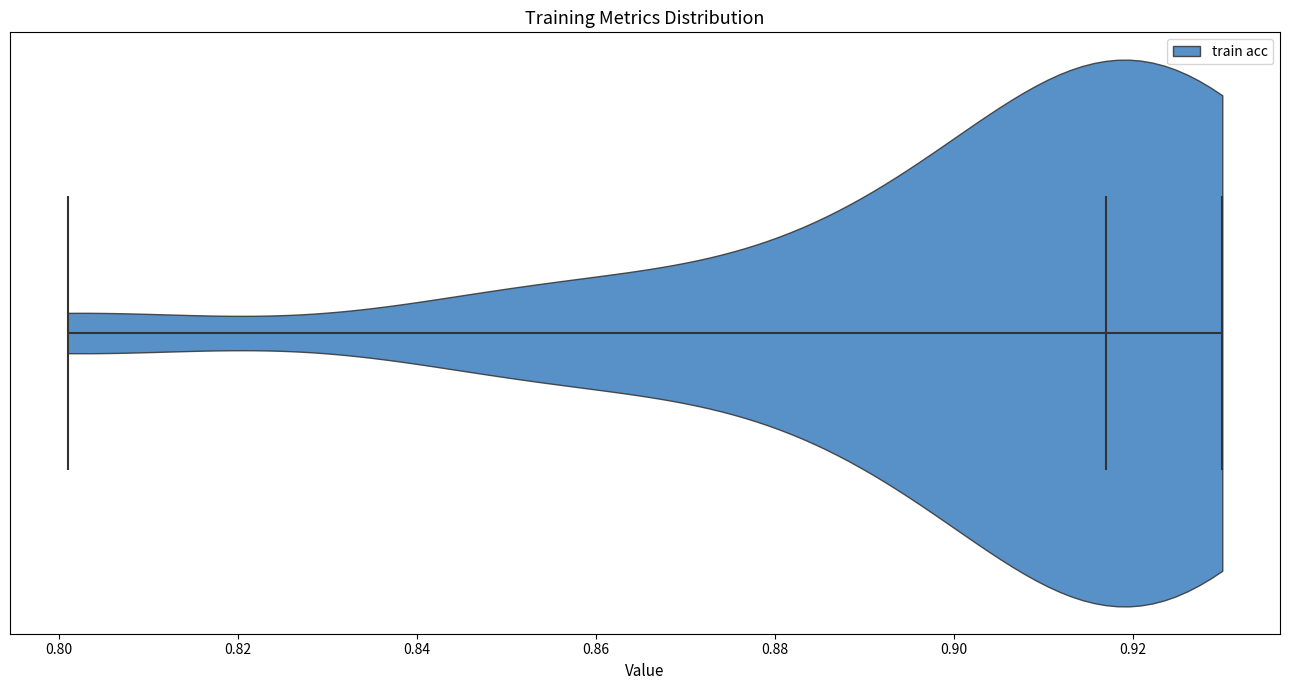

Read this violin plot against the x-axis: where its median line is, and the lowest and highest points the violin reaches. The values are not printed on the chart, so give them approximately, as read against the axis.

median line 0.918, lowest point 0.802, highest point 0.930